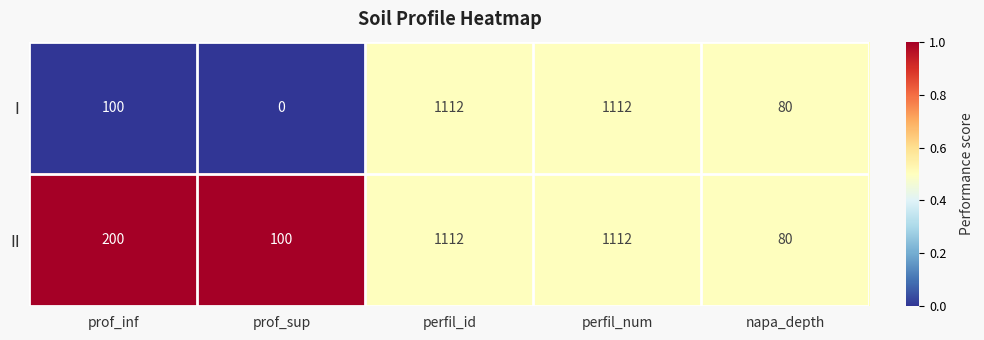

What is the greatest value displayed?

1112